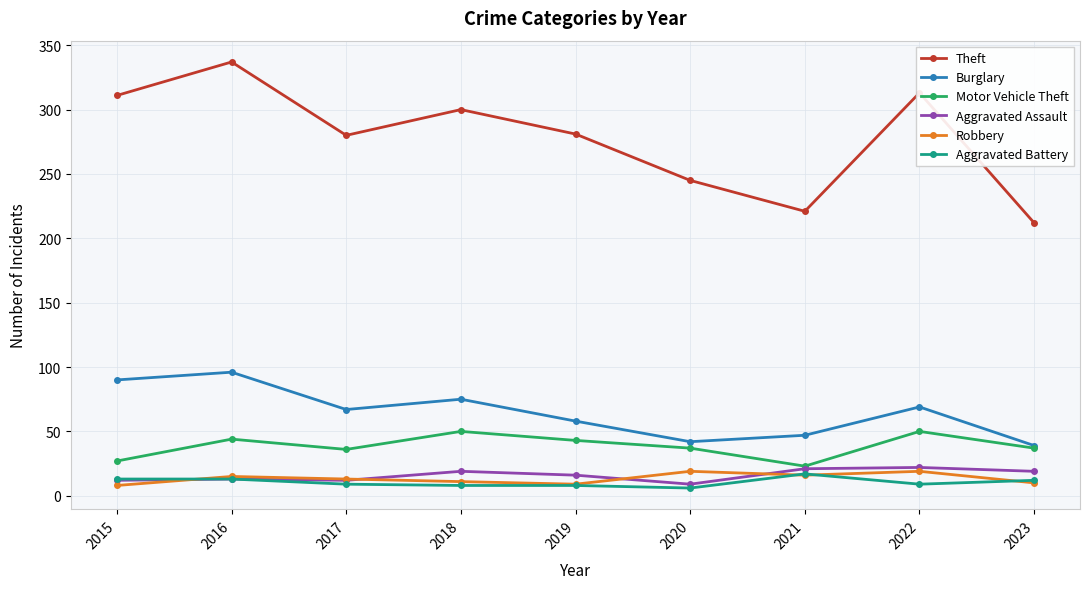

What are all the series names shown in the legend?

Theft, Burglary, Motor Vehicle Theft, Aggravated Assault, Robbery, Aggravated Battery